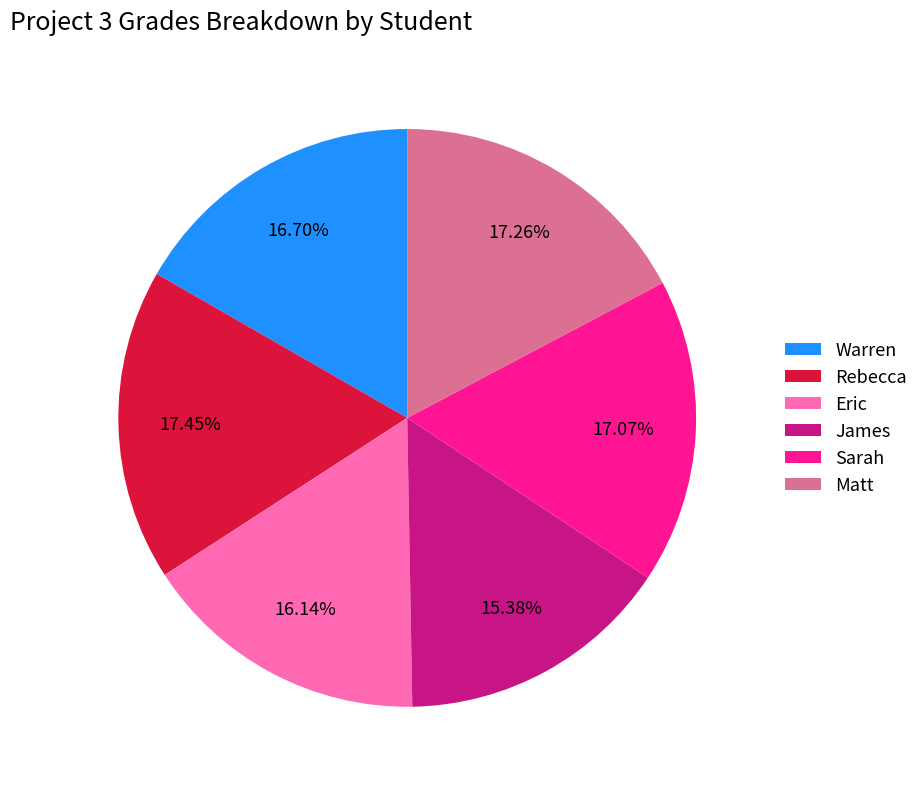

The Sarah slice represents 17% of the pie. True or false?

True